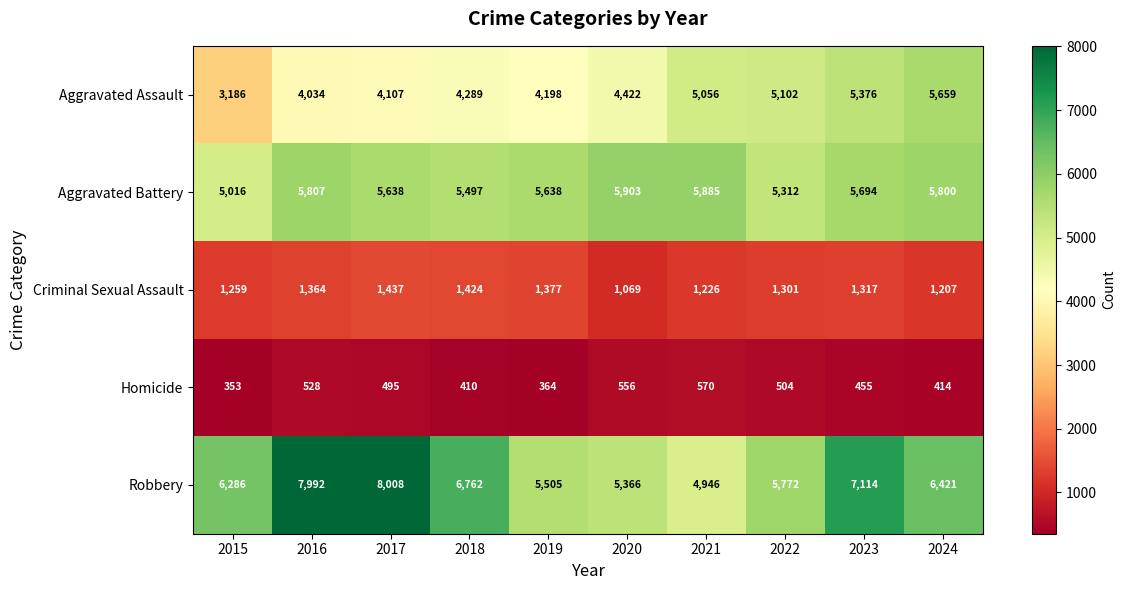

At how many categories does at least one series exceed 2317?

10